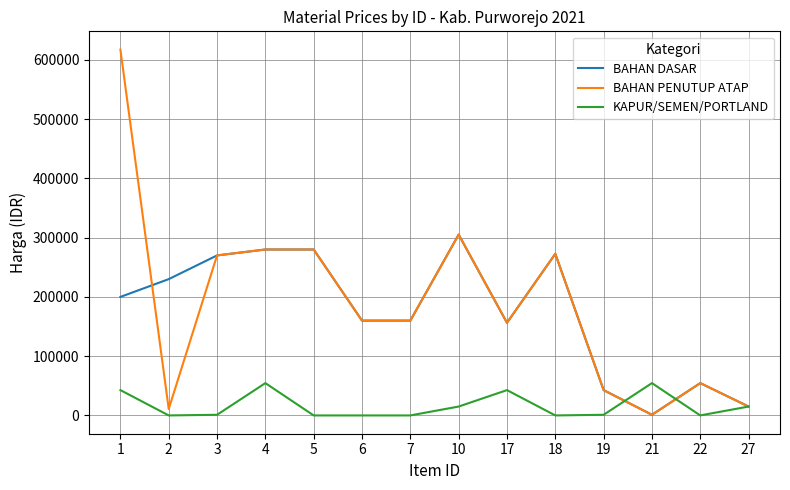

What is the total value across all series at 18?

545454